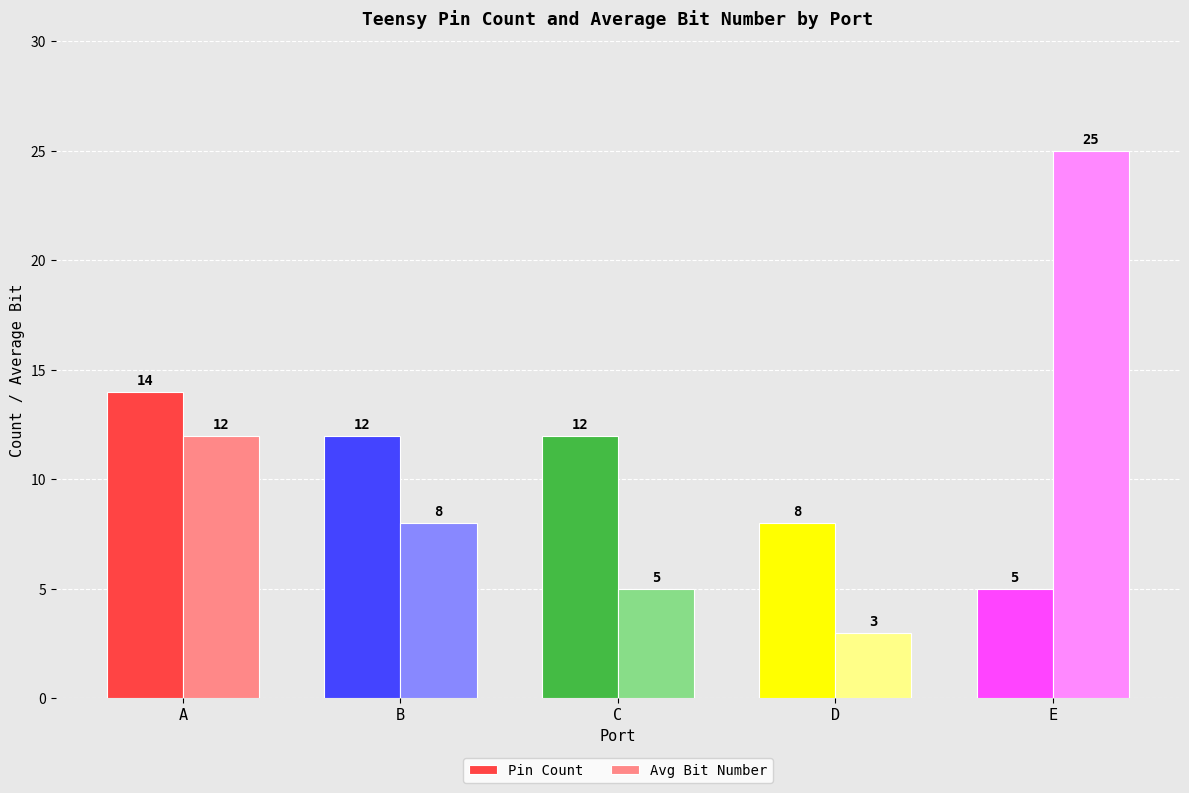

At which category is the sum across all series the highest?

E